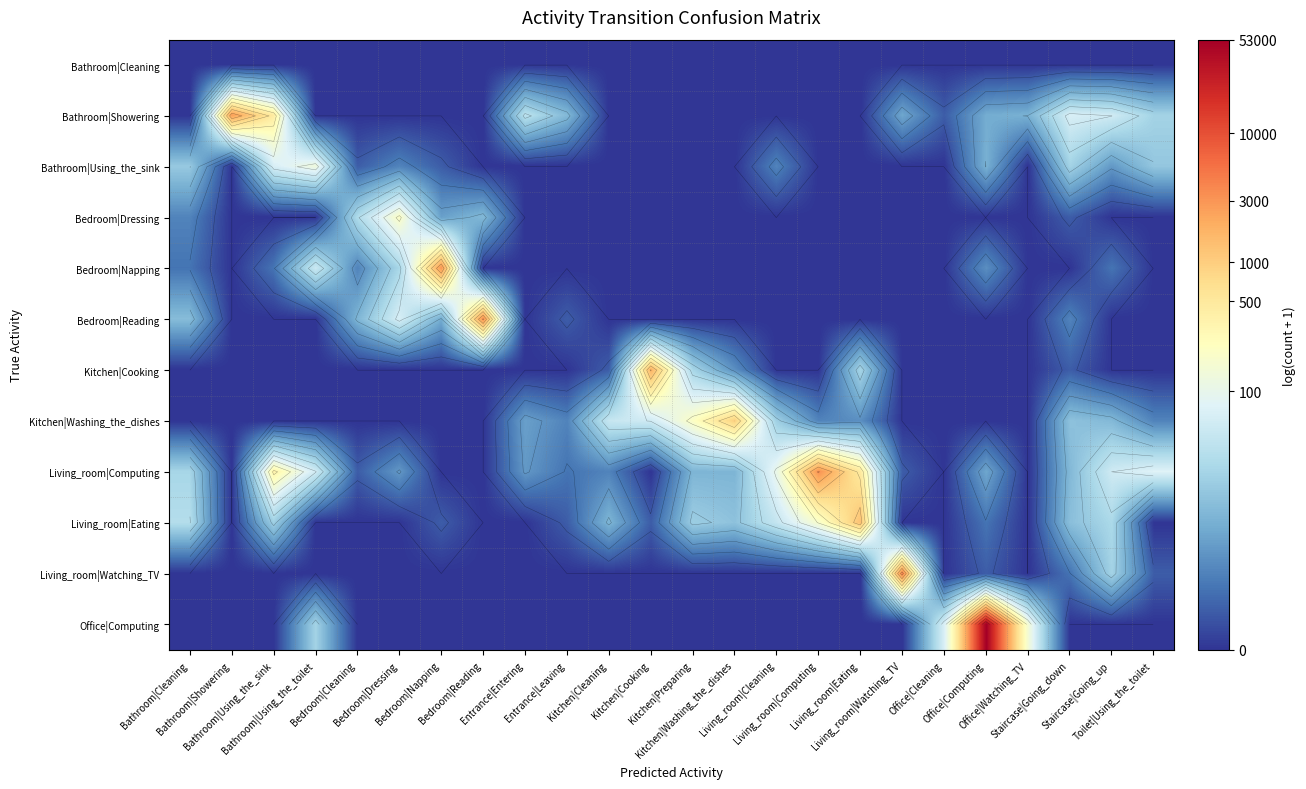

At Living_room|Computing, list the series in order from smallest to largest.

Bathroom|Cleaning, Bathroom|Showering, Bathroom|Using_the_sink, Bedroom|Dressing, Bedroom|Napping, Bedroom|Reading, Kitchen|Cooking, Living_room|Watching_TV, Office|Computing, Kitchen|Washing_the_dishes, Living_room|Eating, Living_room|Computing